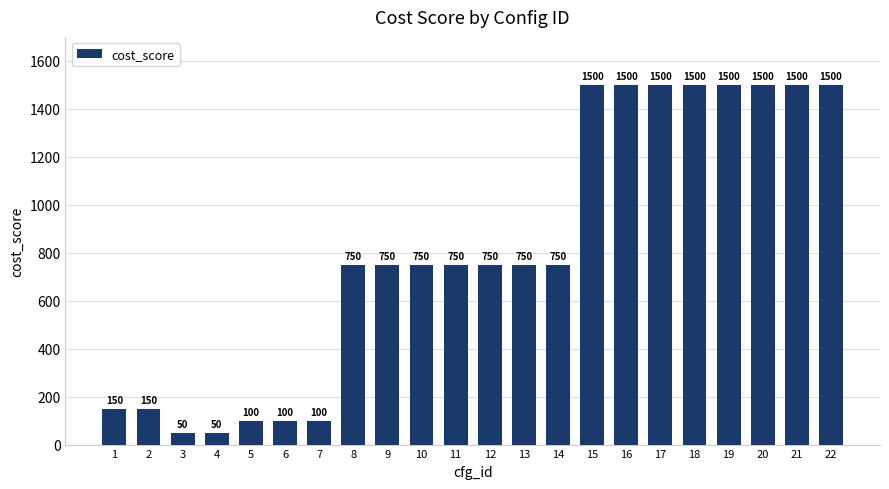

The chart shows a value of 1500 at 22. True or false?

True